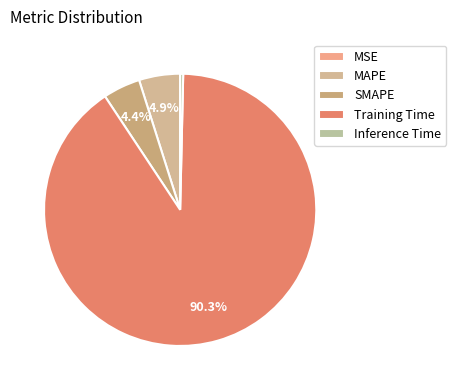

Is it true that Inference Time is 11% of the pie?

False